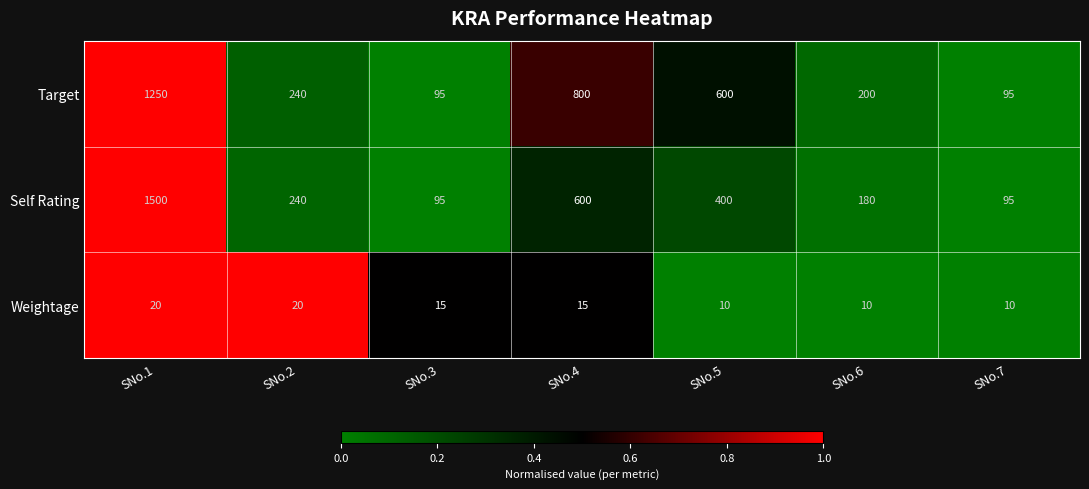

What is the minimum value shown in the chart?

10